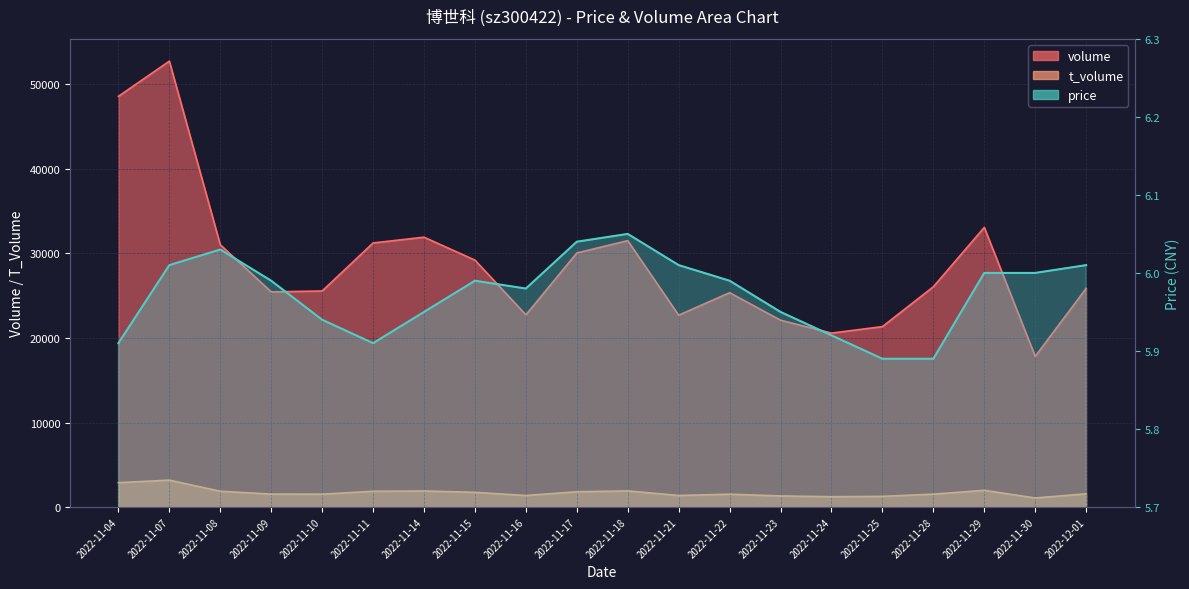

Where does the t_volume series first go above 1562?

2022-11-04